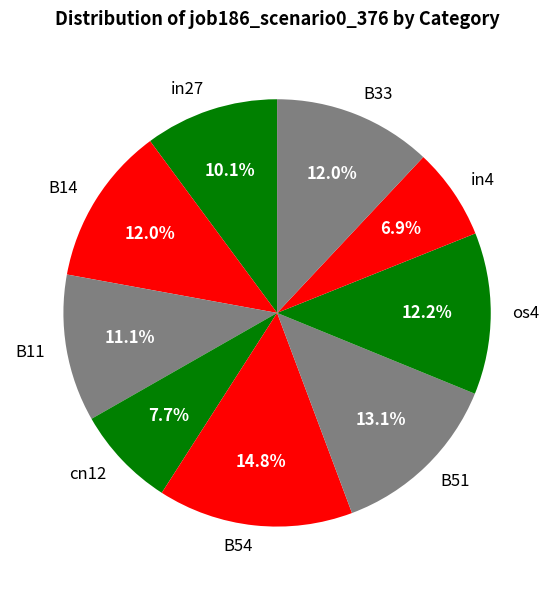

Do B54 and in4 together represent more than half of the pie?

No